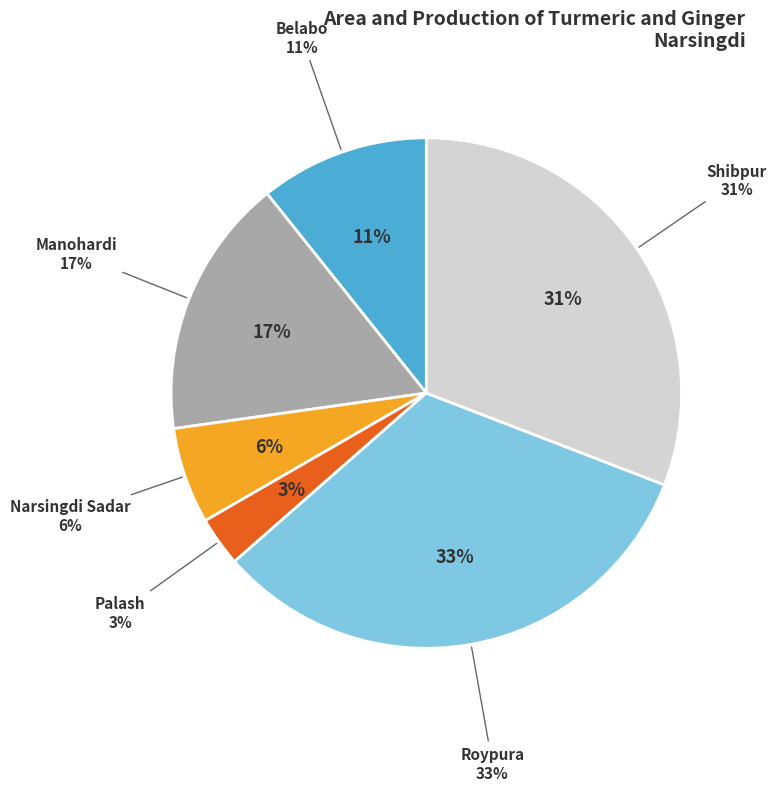

The Narsingdi Sadar slice represents 13% of the pie. True or false?

False